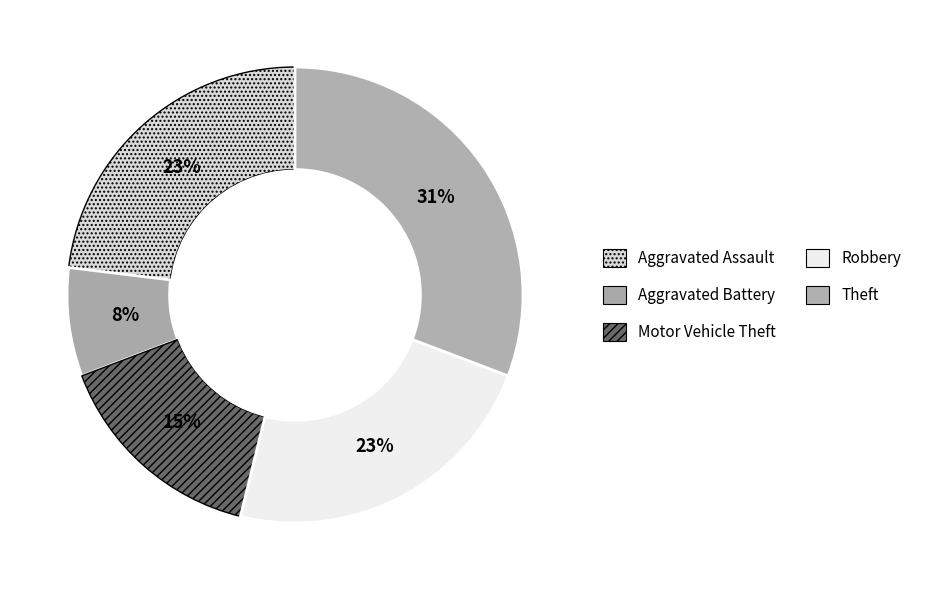

Does Theft represent more than half of the total?

No